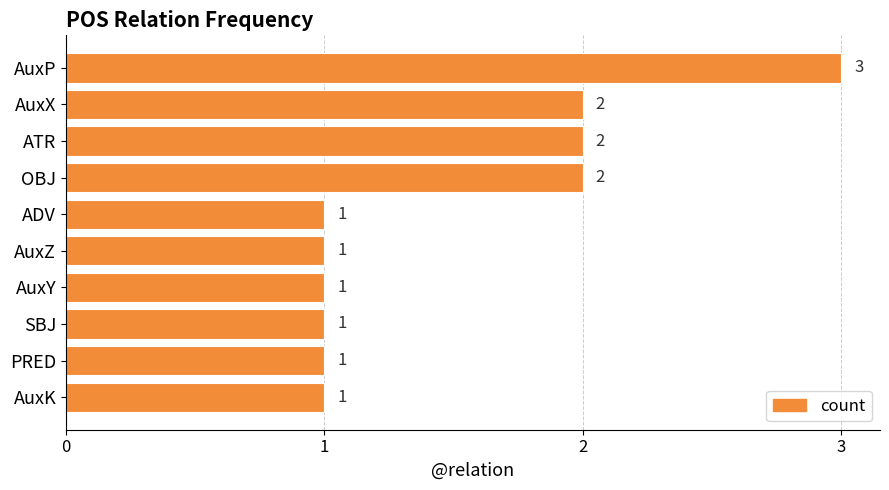

Count the number of values greater than 1.

4